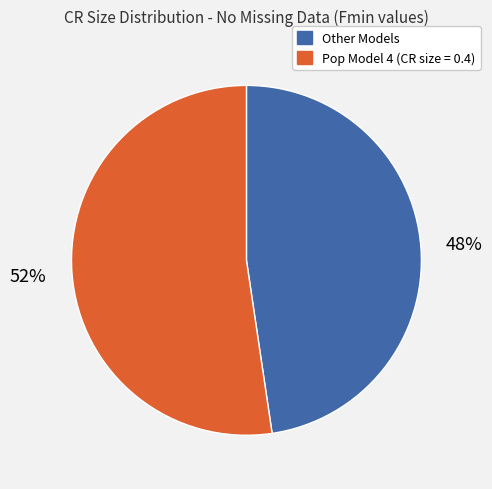

To the nearest percent, what is the average slice percentage?

50%